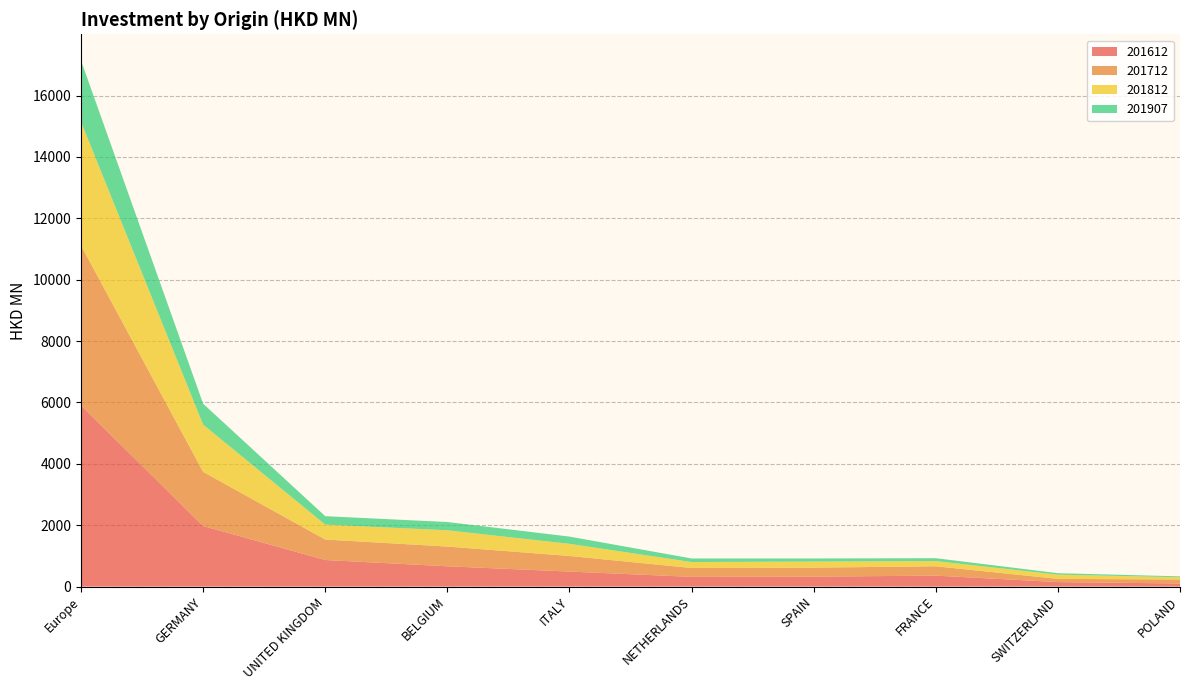

Reading left to right, list all the values displayed in this chart.

201612: 5900.6	1974.9	865.5	660.8	488.9	316.6	323.4	356.9	146.1	100.5
201712: 5214.4	1763.4	668.1	643.1	508.6	288.6	292.9	304.5	105.2	129.5
201812: 4028.9	1539.4	485.6	530.5	395.7	194.4	199.2	168.8	137.7	73.8
201907: 1995.7	681.4	274.8	269.3	235.7	115.7	100.1	94.5	47.1	29.3